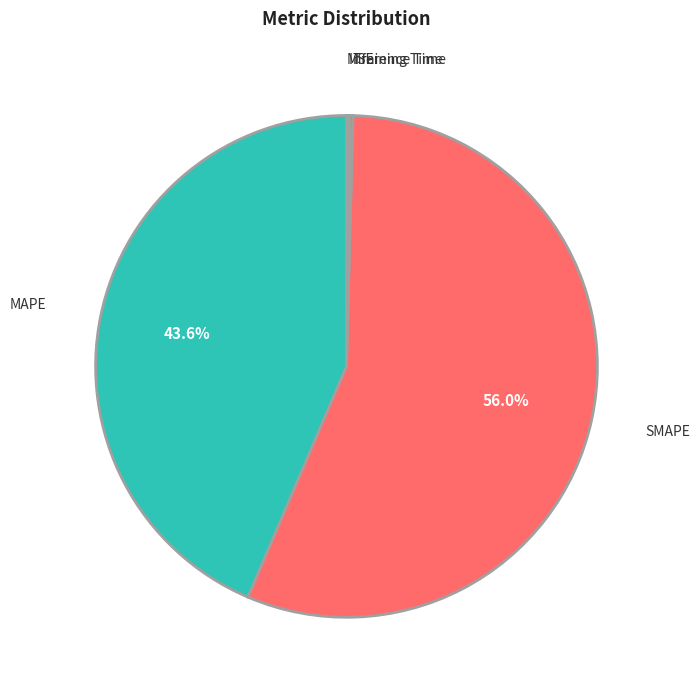

Does any single category account for the majority?

Yes